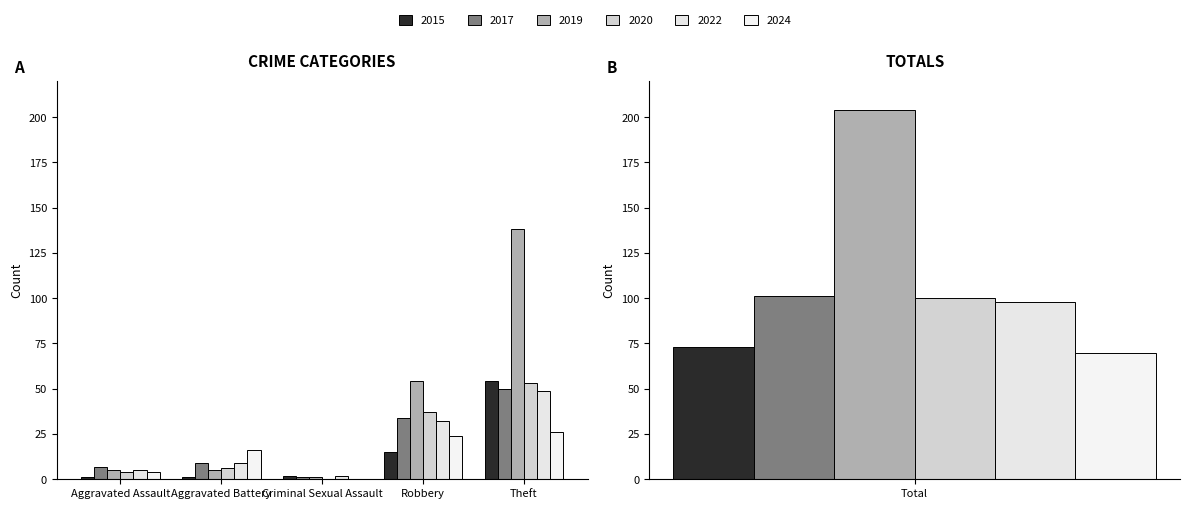

The value of 2024 at Aggravated Assault is 6. True or false?

False